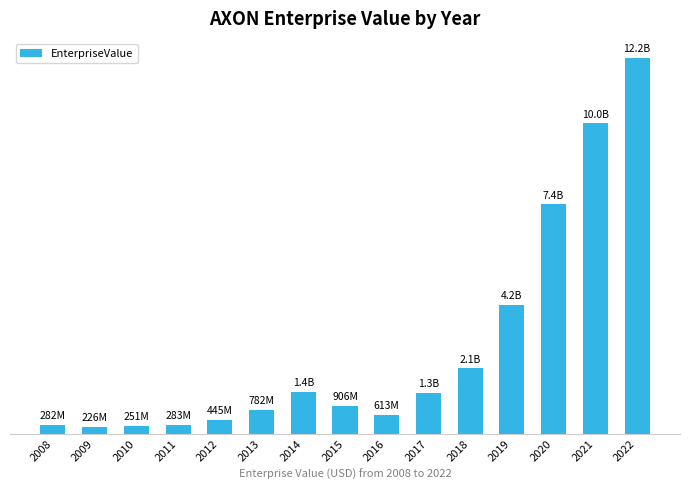

Reading right to left, transcribe all the data shown in this chart.

2022=12153887490.0	2021=10035655000.0	2020=7414708398.2	2019=4165193140.8	2018=2117688000.0	2017=1322134000.0	2016=613473140.0	2015=906112440.0	2014=1353763040.0	2013=781686400.0	2012=445225642.8	2011=283009661.9	2010=251180655.2	2009=225704962.7	2008=282438466.1